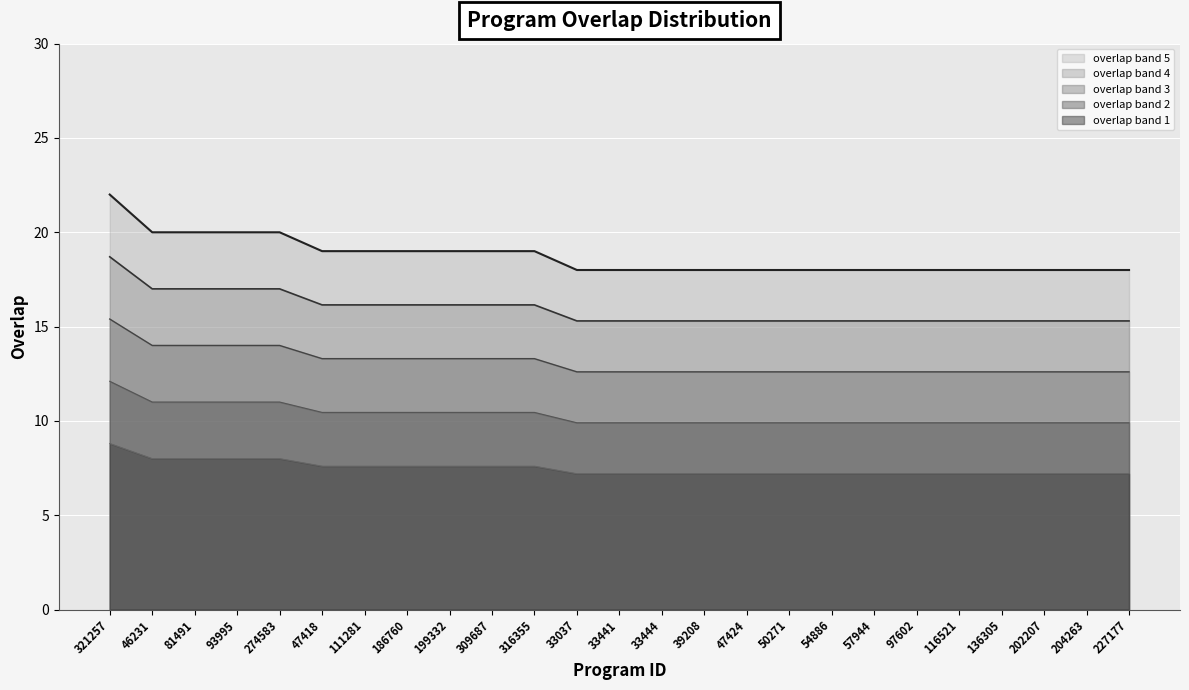

What is the spread (max minus min) of values at 50271?

10.8